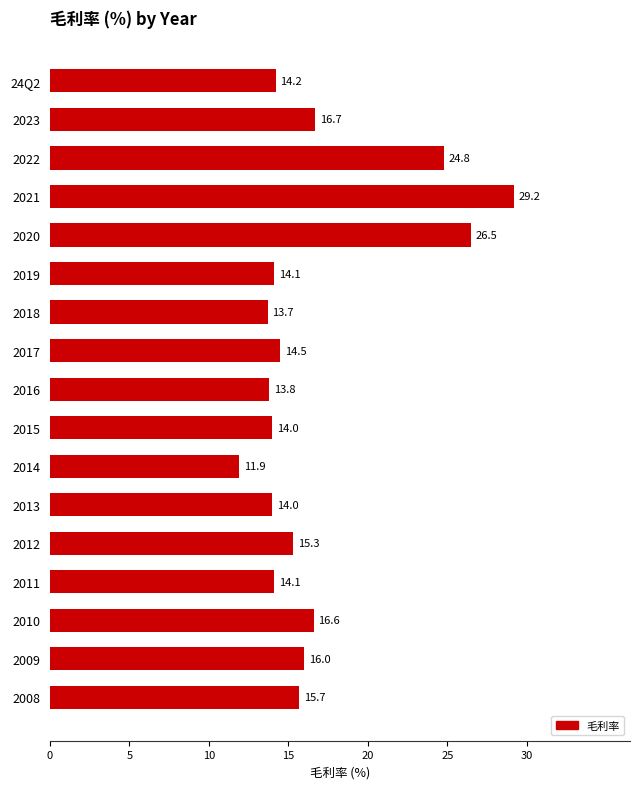

Is it true that the value at 2008 is 15.7?

True